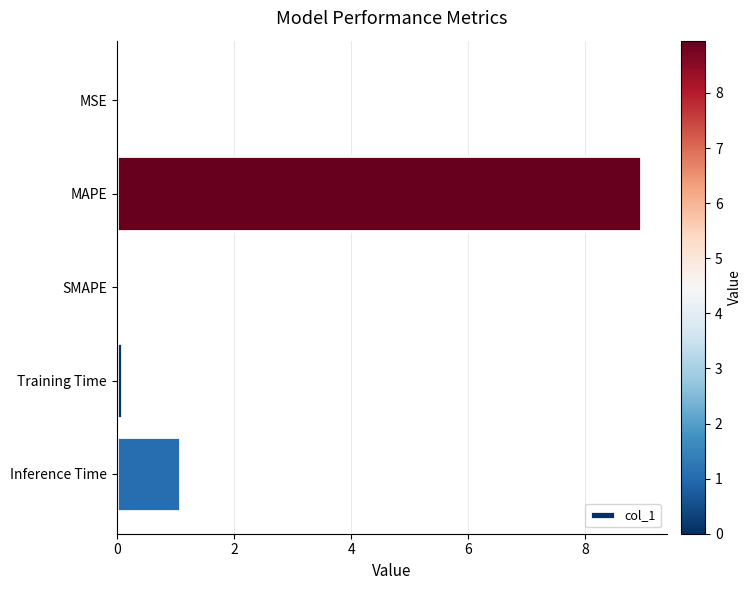

Are the bars grouped side by side (vs. stacked)?

No